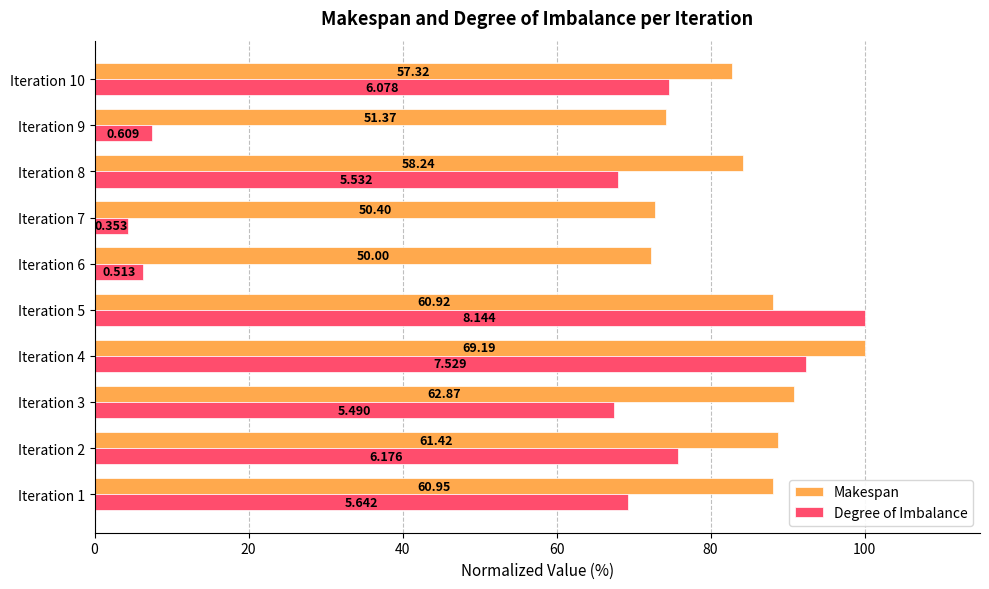

What are all the series names shown in the legend?

Makespan, Degree of Imbalance